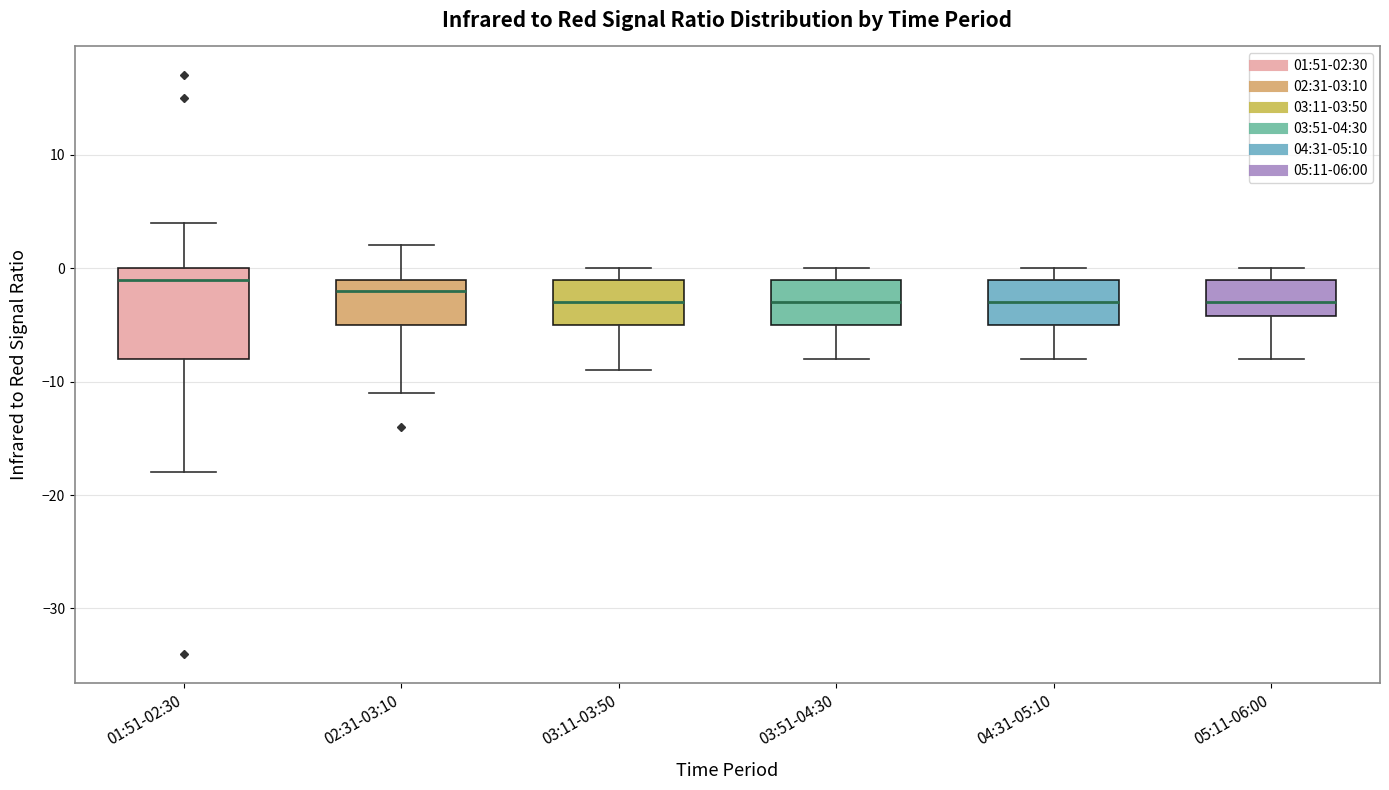

Comparing the boxes themselves (not the whiskers), which one is the tallest?

01:51-02:30